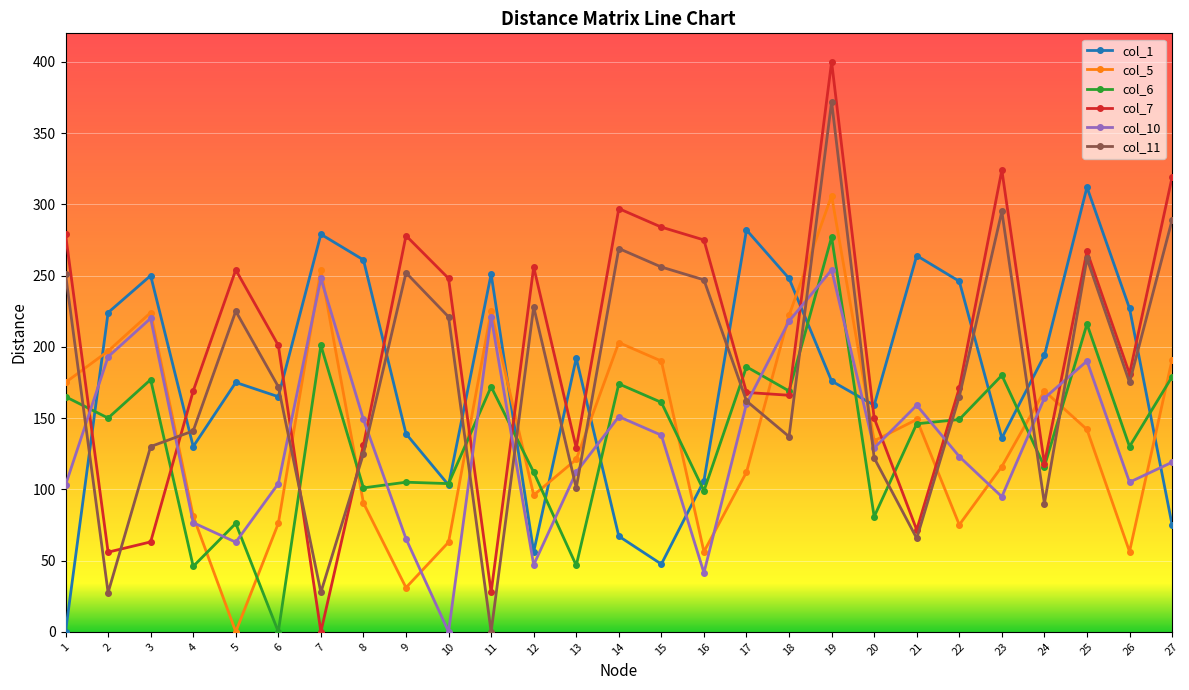

Where does the col_6 series first go above 149?

1